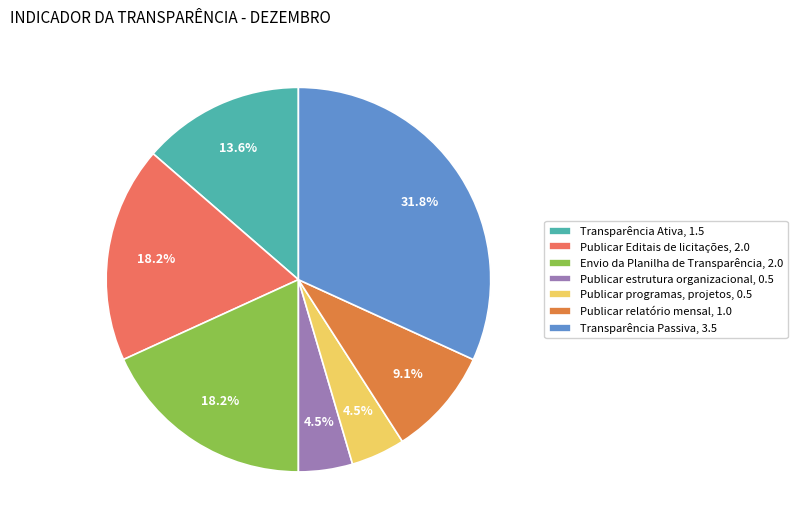

How many segments does this pie chart have?

7